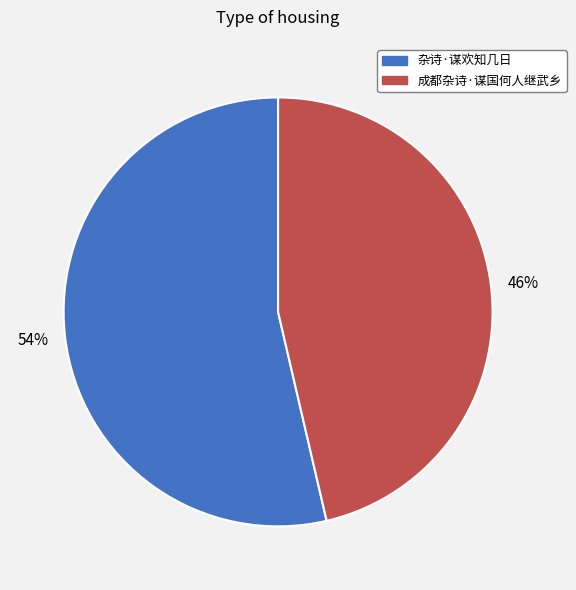

To the nearest percent, what portion does 成都杂诗·谋国何人继武乡 represent?

46%